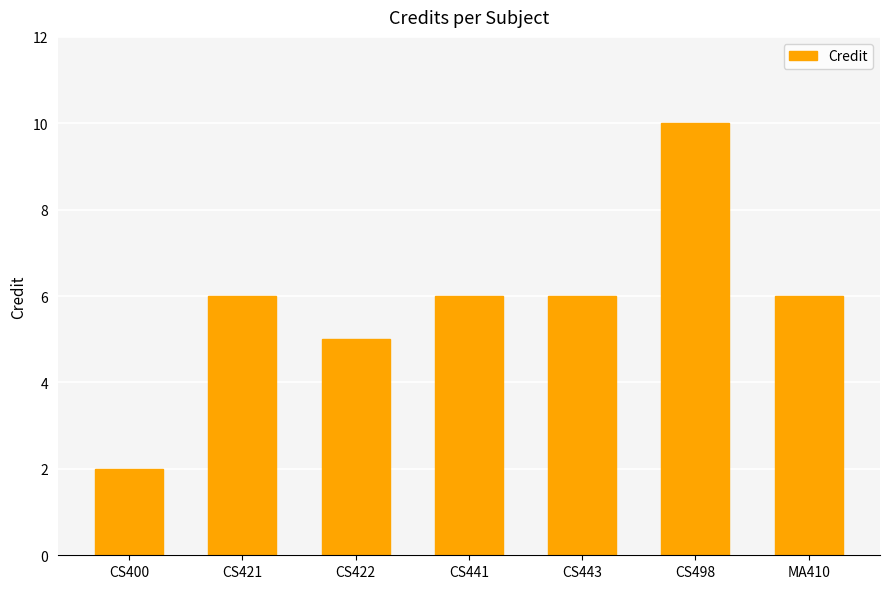

Reading left to right, list all the values displayed in this chart.

CS400=2	CS421=6	CS422=5	CS441=6	CS443=6	CS498=10	MA410=6